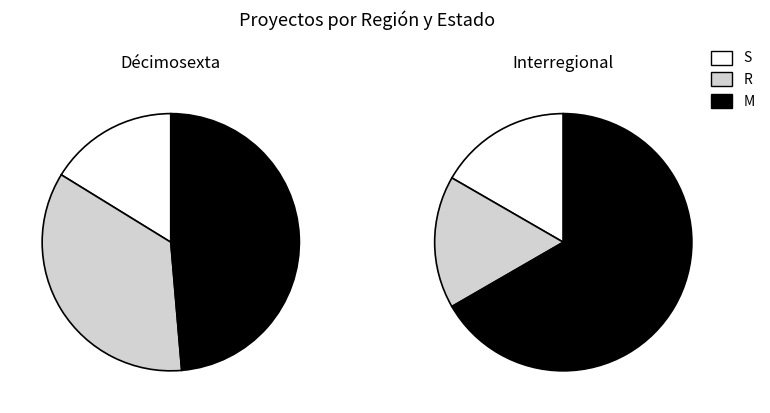

To the nearest percent, what is the difference between the largest and smallest slice percentages?

47%